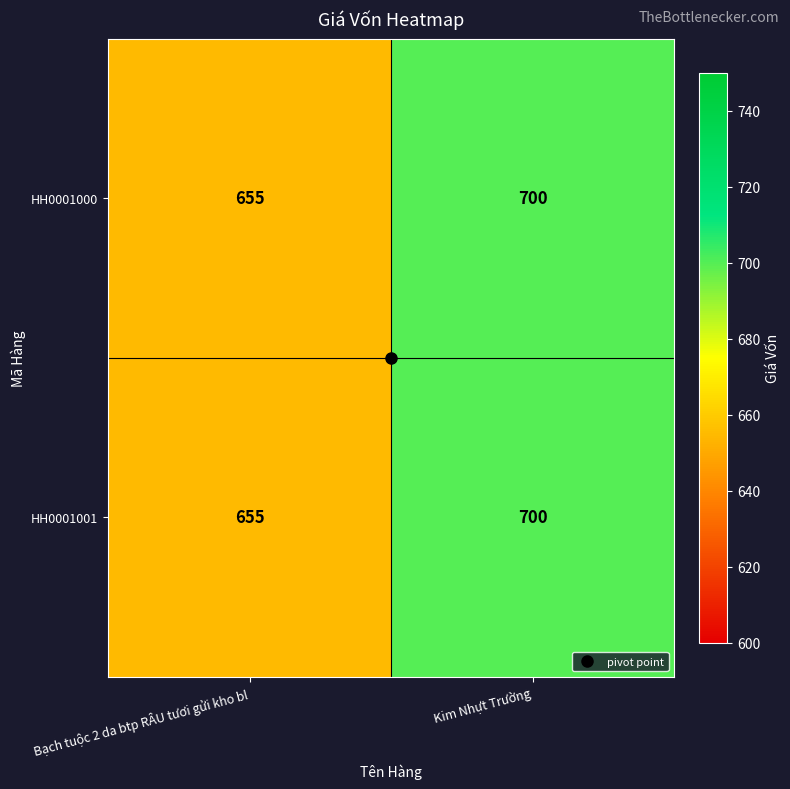

What is the approximate value of HH0001000 at Bạch tuộc 2 da btp RÂU tươi gửi kho bl?

655